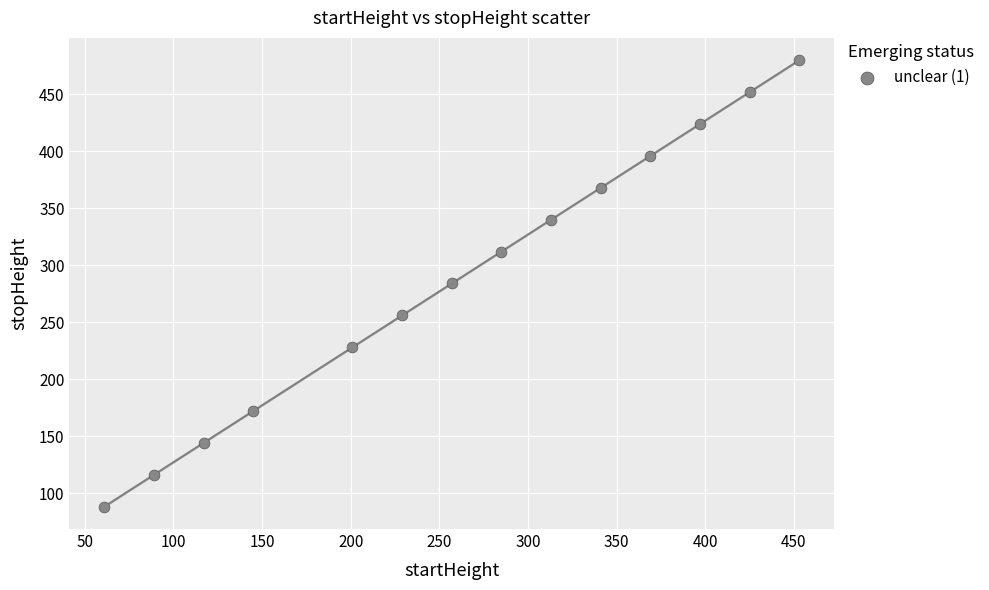

What is the range of Y values (max minus min)?

392